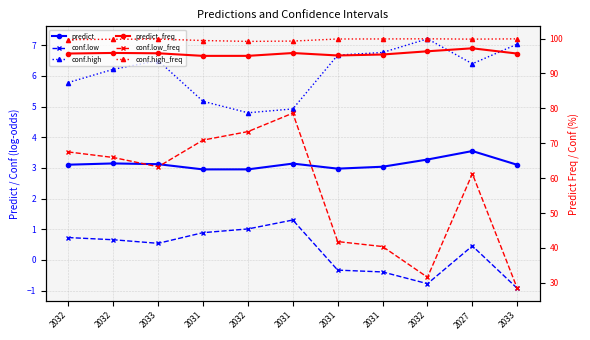

What is the difference between the maximum and second lowest values in the predict series?

0.6